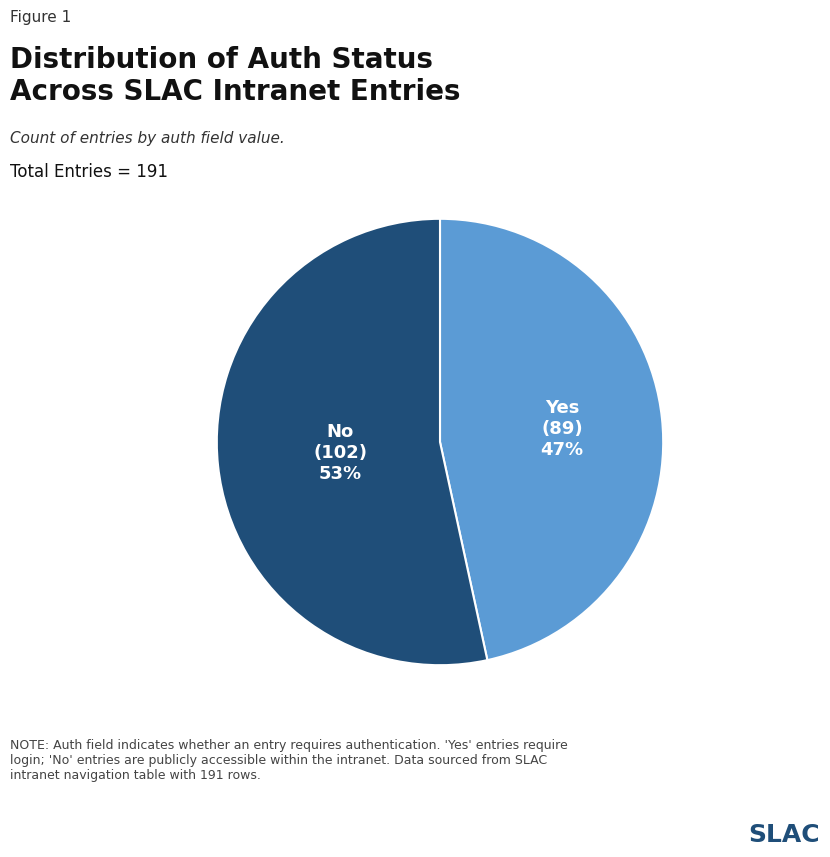

Is there any slice that represents more than half of the pie?

Yes